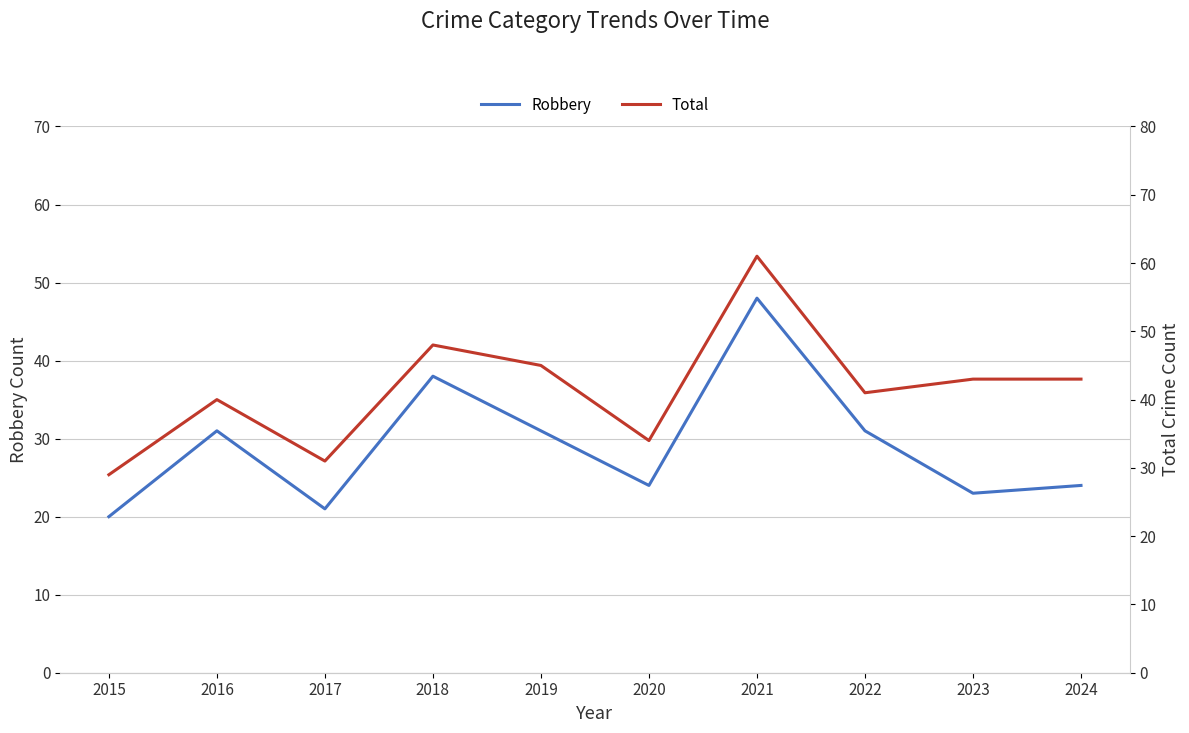

True or false: Robbery has more than 0 points higher than both neighbors.

True